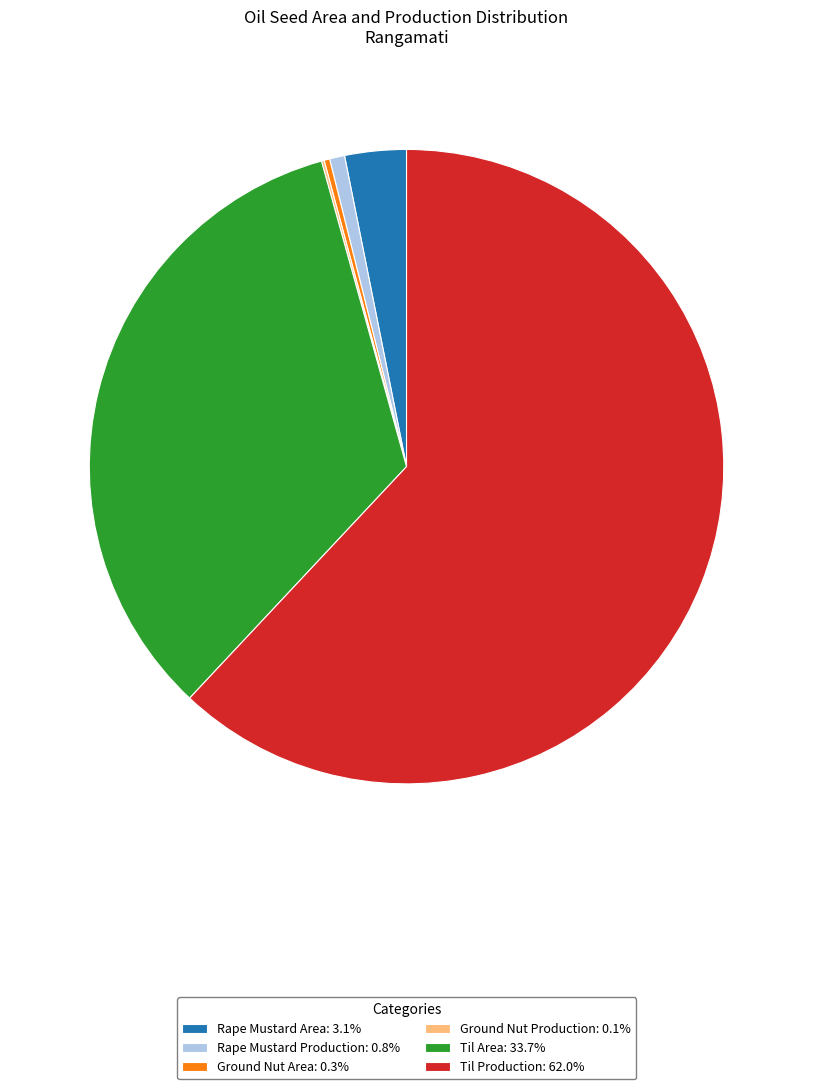

Is there any slice that represents more than half of the pie?

Yes